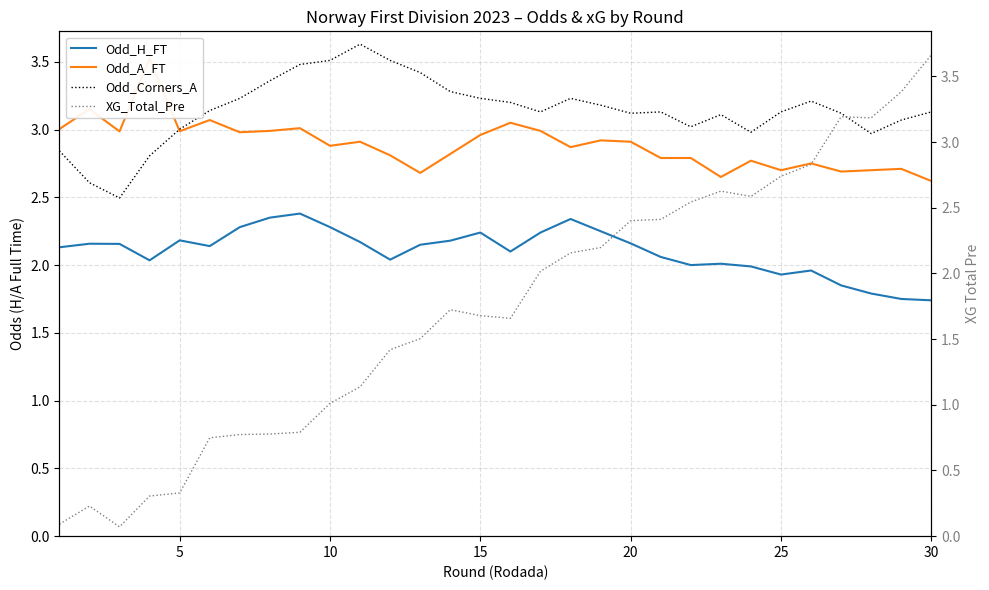

True or false: Odd_H_FT and Odd_Corners_A cross at least once.

False